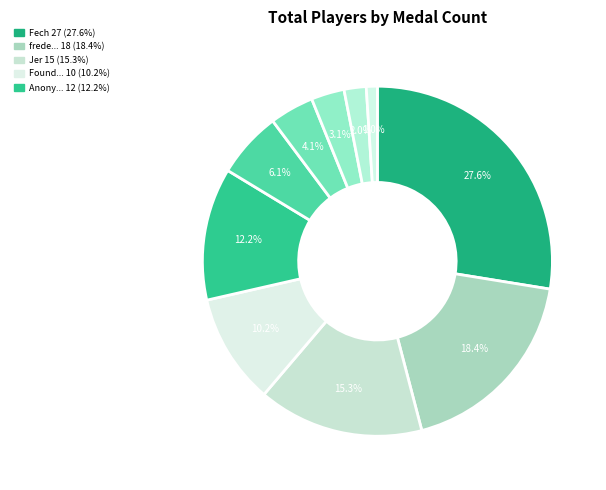

How many segments does this pie chart have?

10